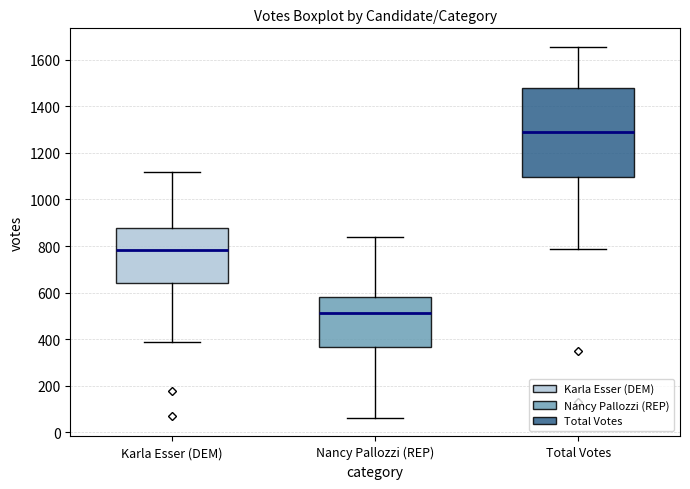

Where is the upper edge of the box for Nancy Pallozzi (REP) on the y-axis? The values are not printed on the chart, so give them approximately, as read against the axis.

580